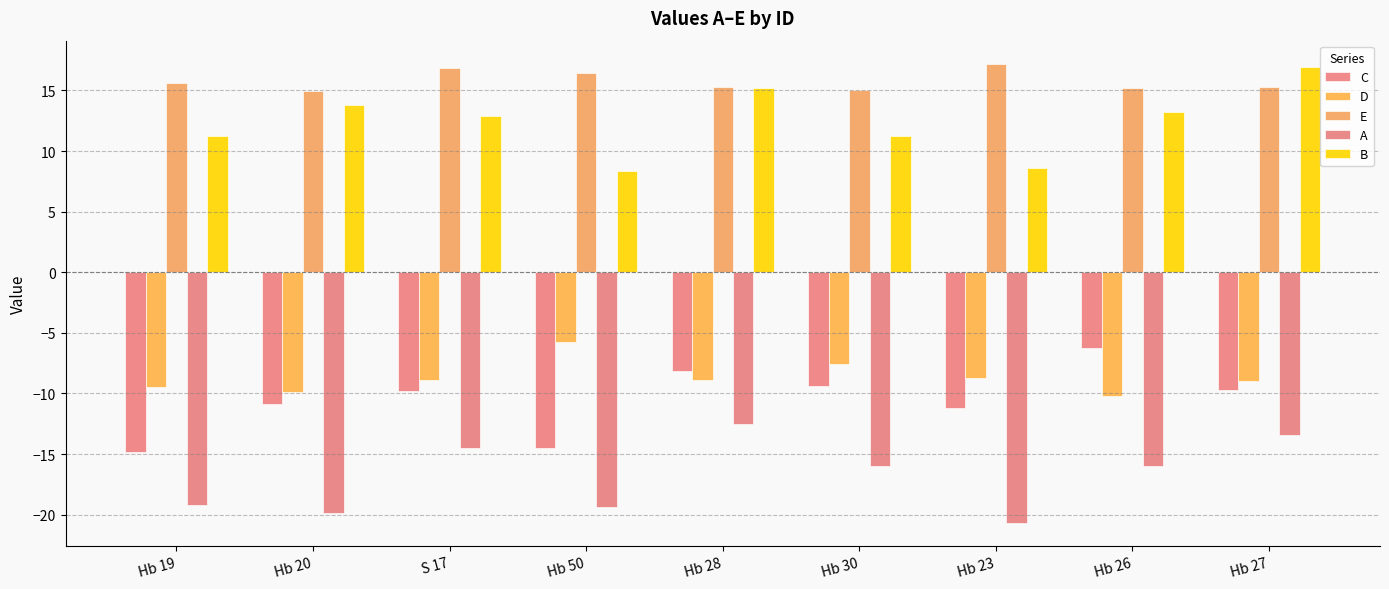

What are all the series names shown in the legend?

C, D, E, A, B